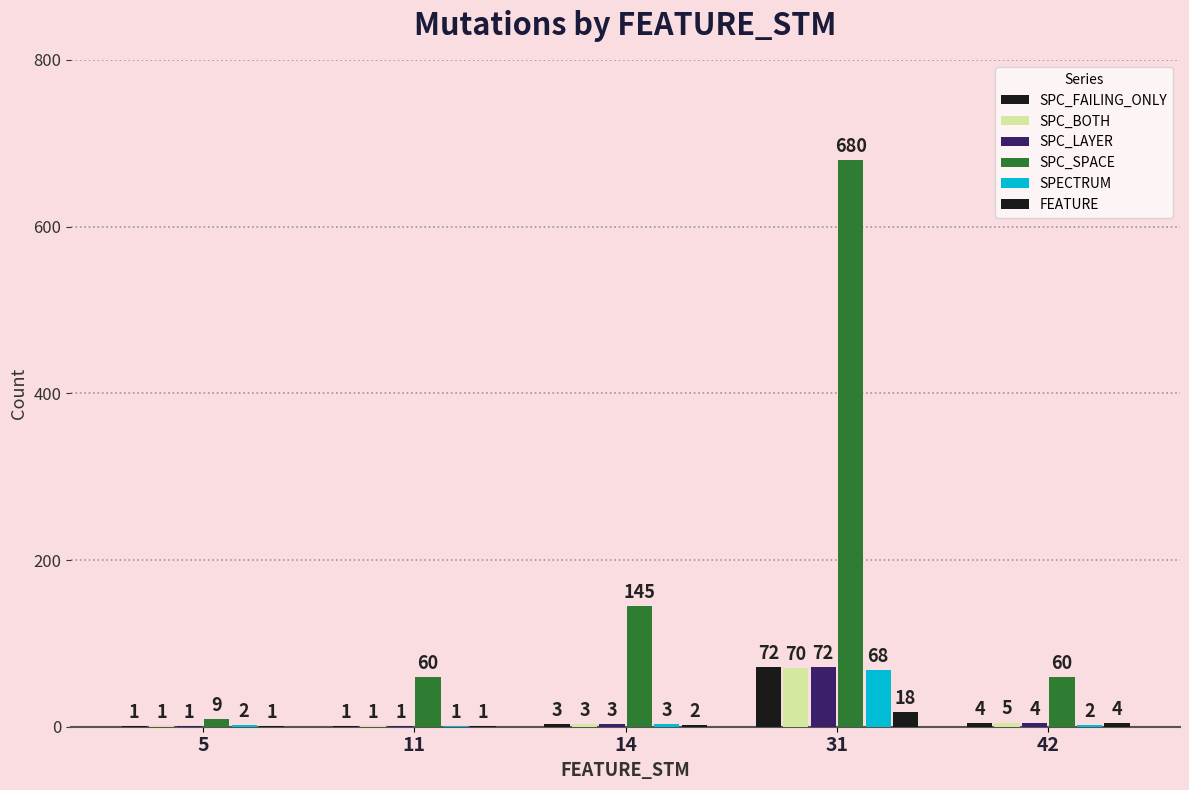

Which series has the largest range (max minus min)?

SPC_SPACE